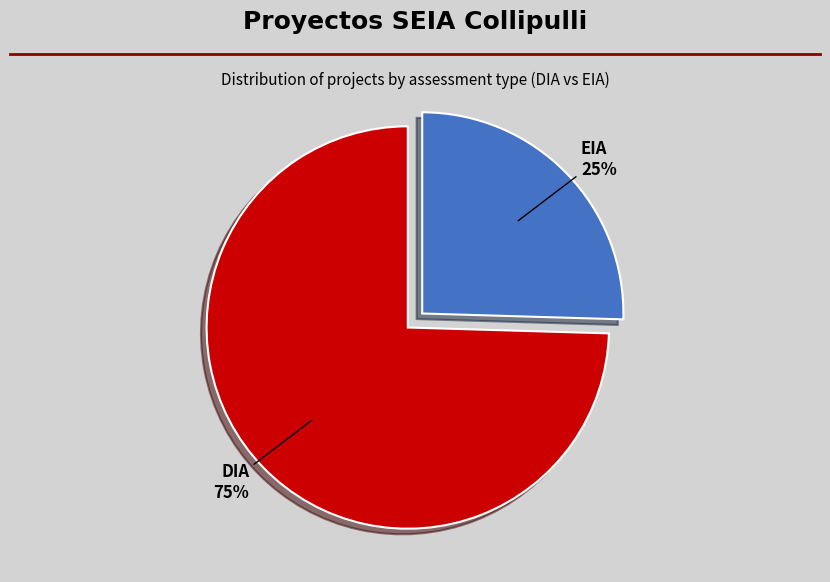

To the nearest percent, what is the average slice percentage?

50%